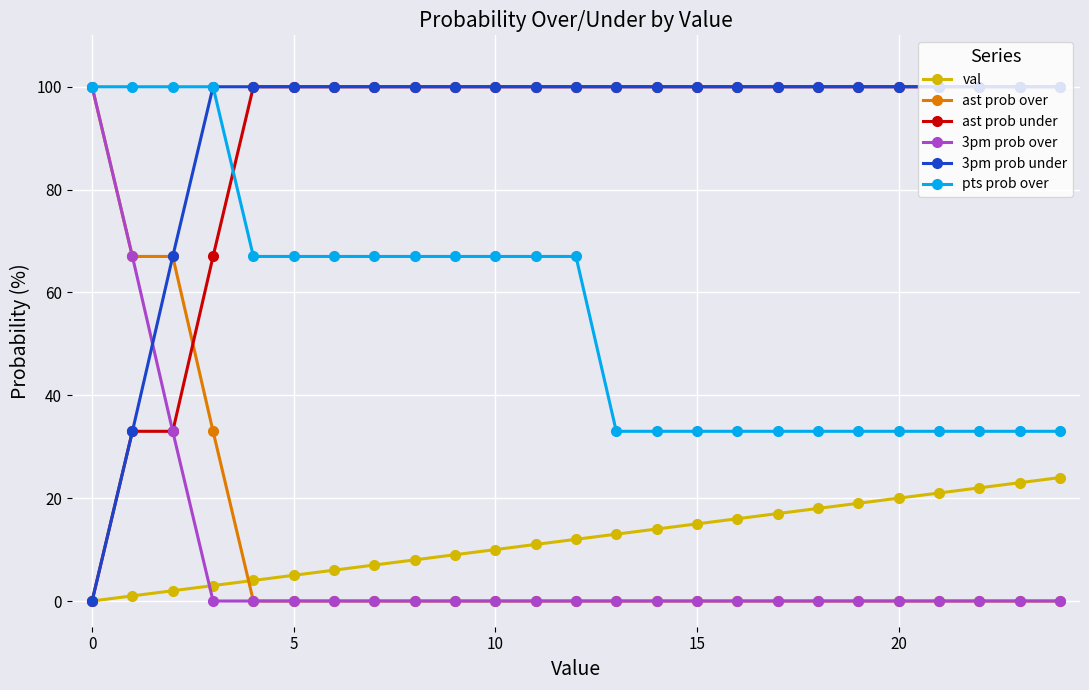

What is the lowest value of the pts prob over series?

33